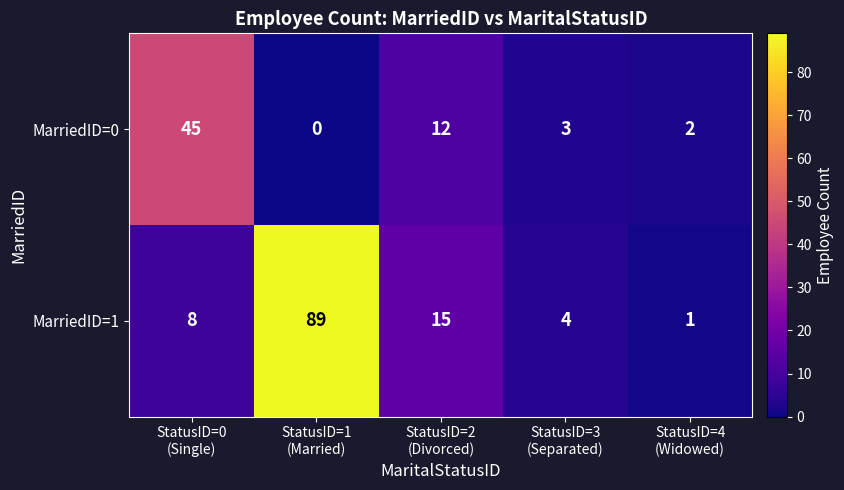

Which series has the largest range (max minus min)?

MarriedID=1